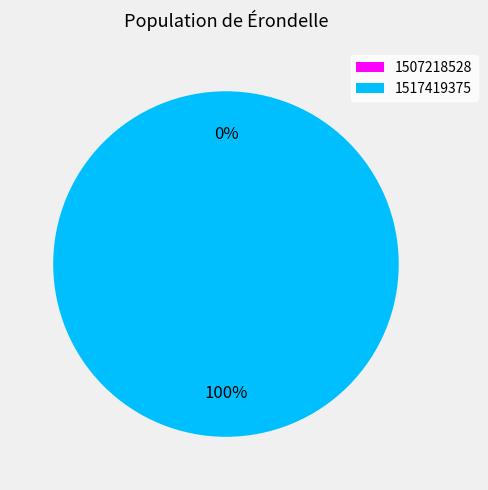

How many slices are in this pie chart?

2